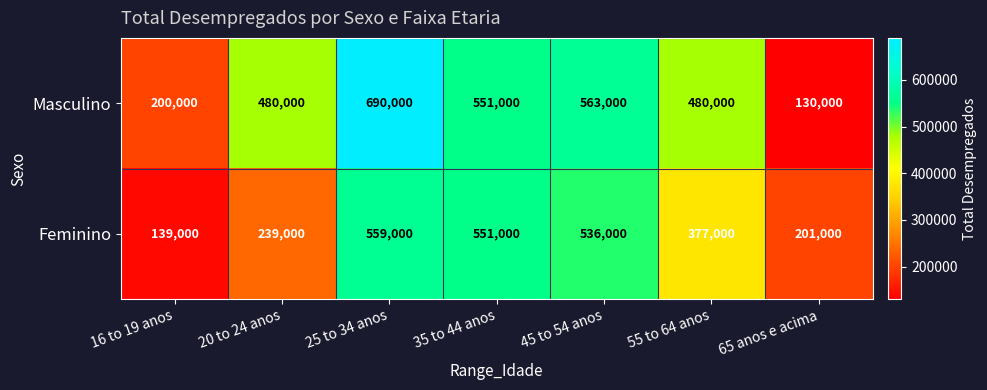

How many categories are shown in the chart?

7